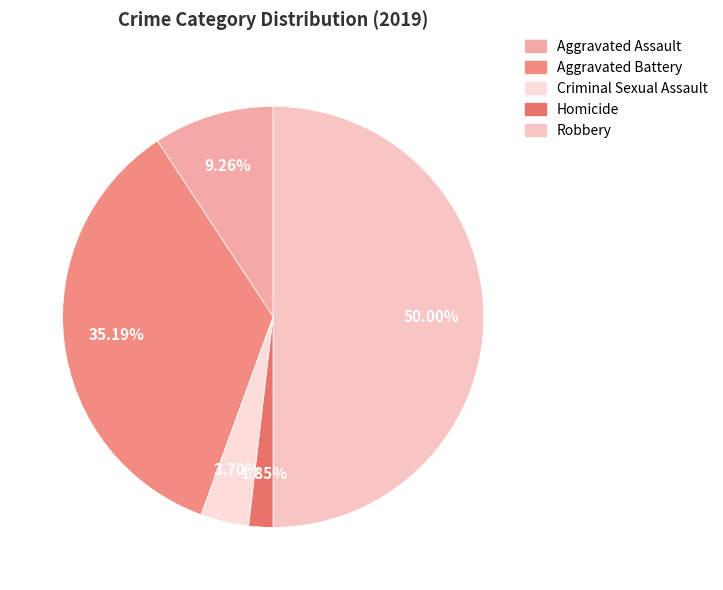

What is the smallest slice in the pie chart?

Homicide